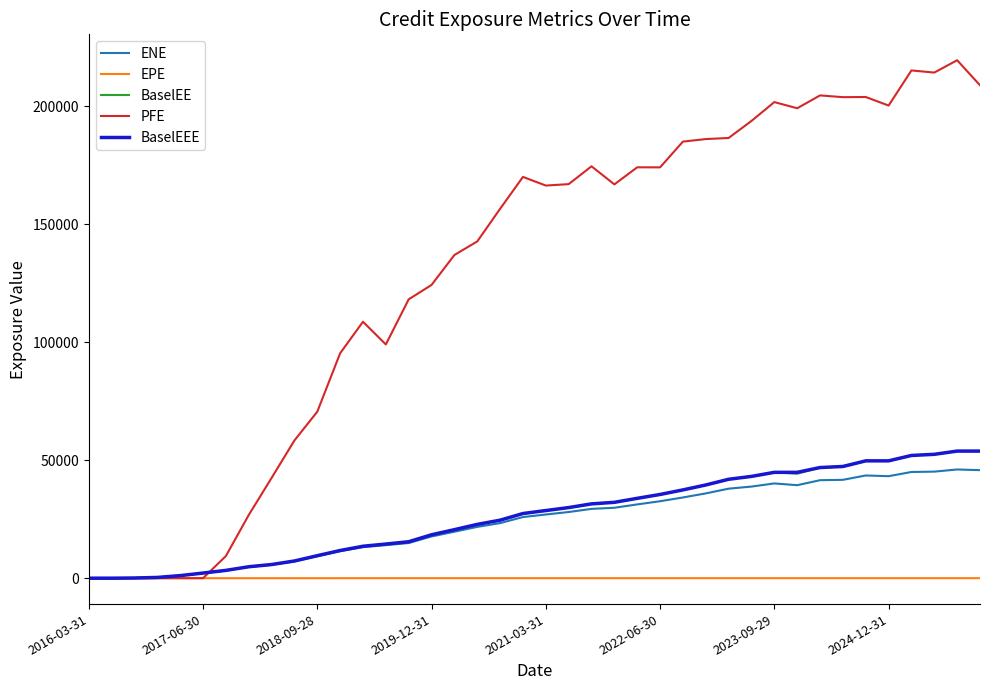

Which series has the largest range (max minus min)?

PFE